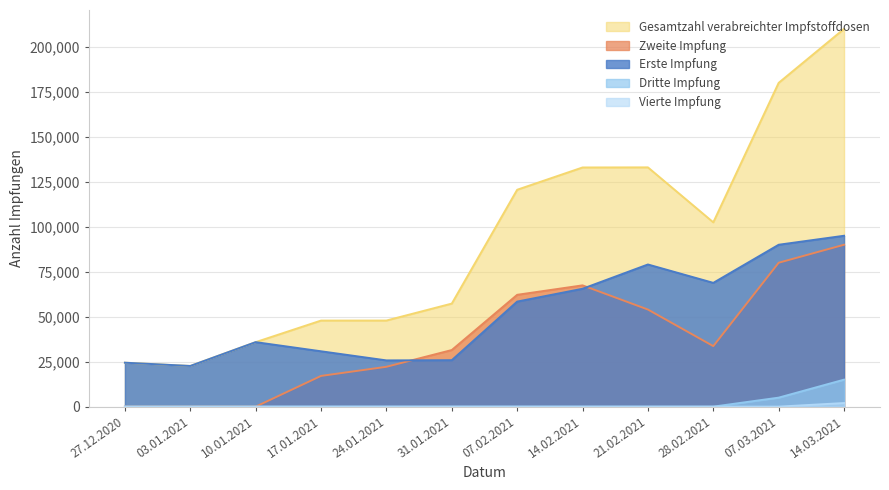

At which category is the sum across all series the highest?

14.03.2021